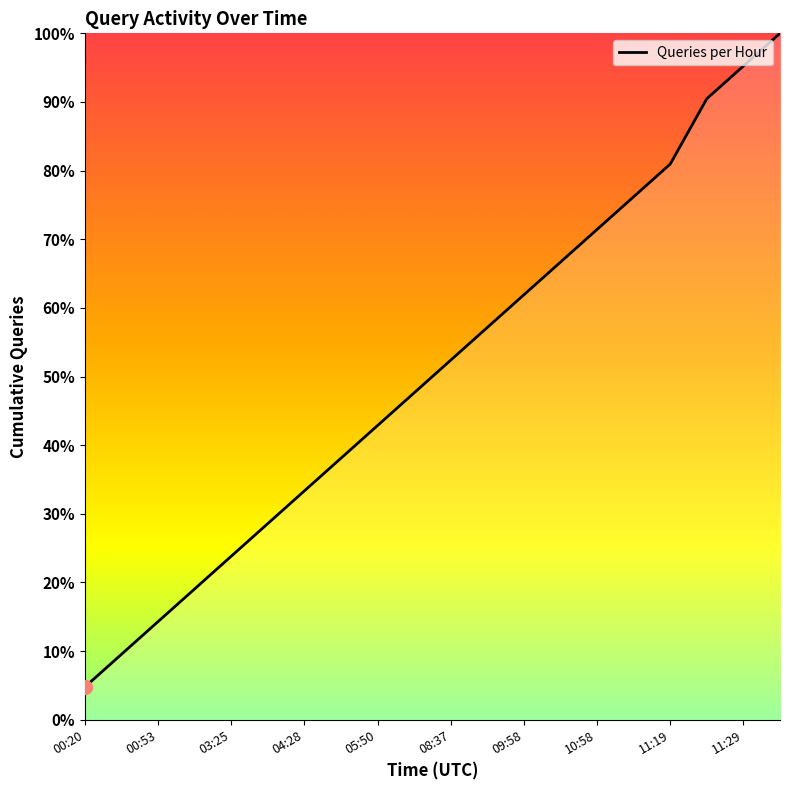

What is the difference between the maximum and minimum values?

95.2